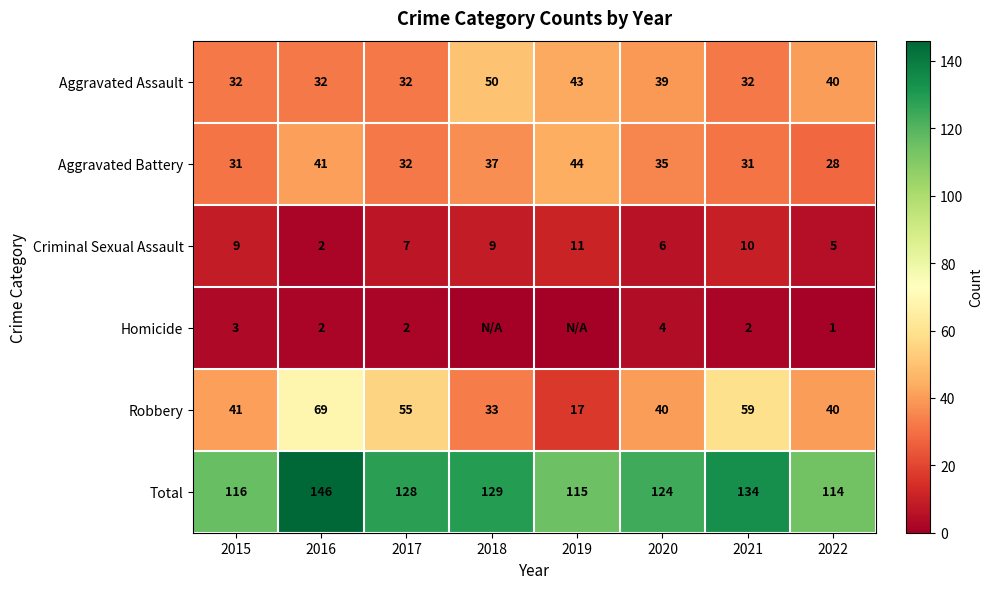

Rank the categories by Total value from highest to lowest.

2016, 2021, 2018, 2017, 2020, 2015, 2019, 2022